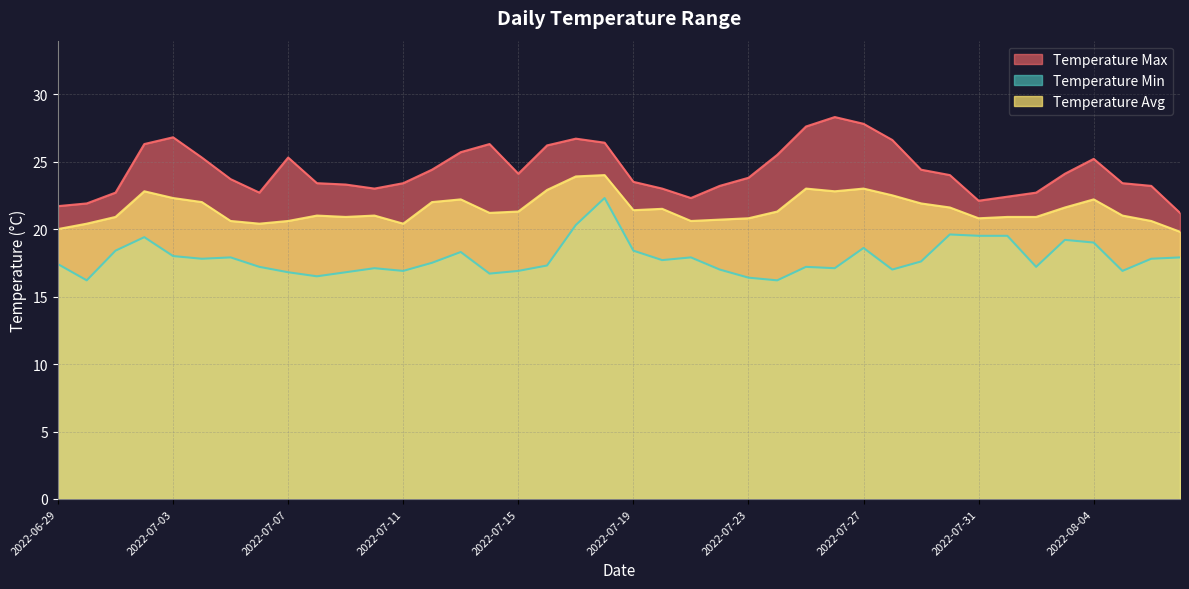

What is the value of the Temperature Avg point at the 18th from the left?

22.9